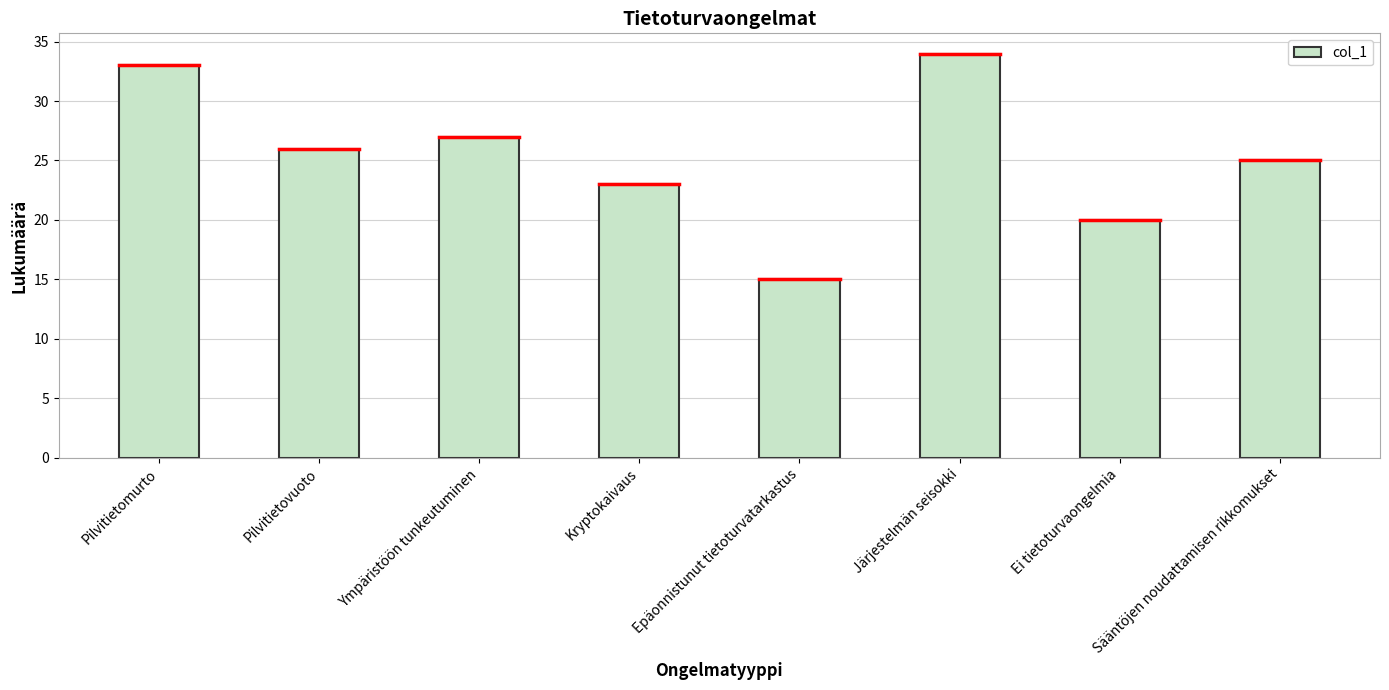

What is the difference between the values at Pilvitietomurto and Ympäristöön tunkeutuminen?

6